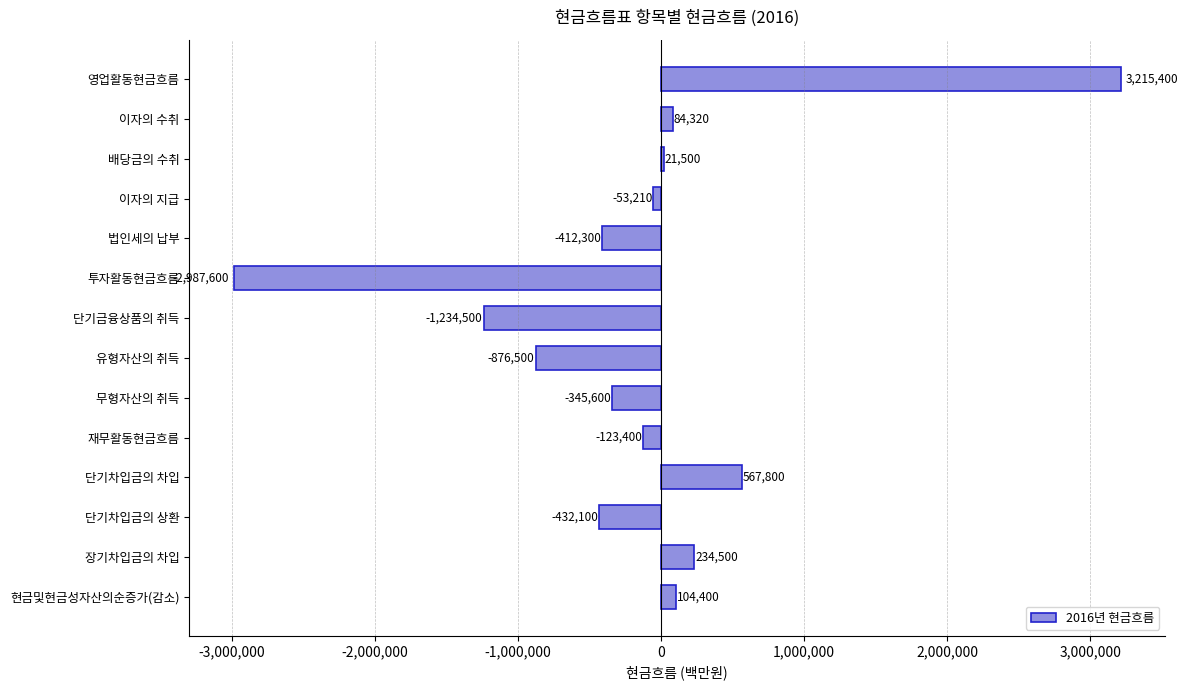

Does the chart contain stacked bars?

No